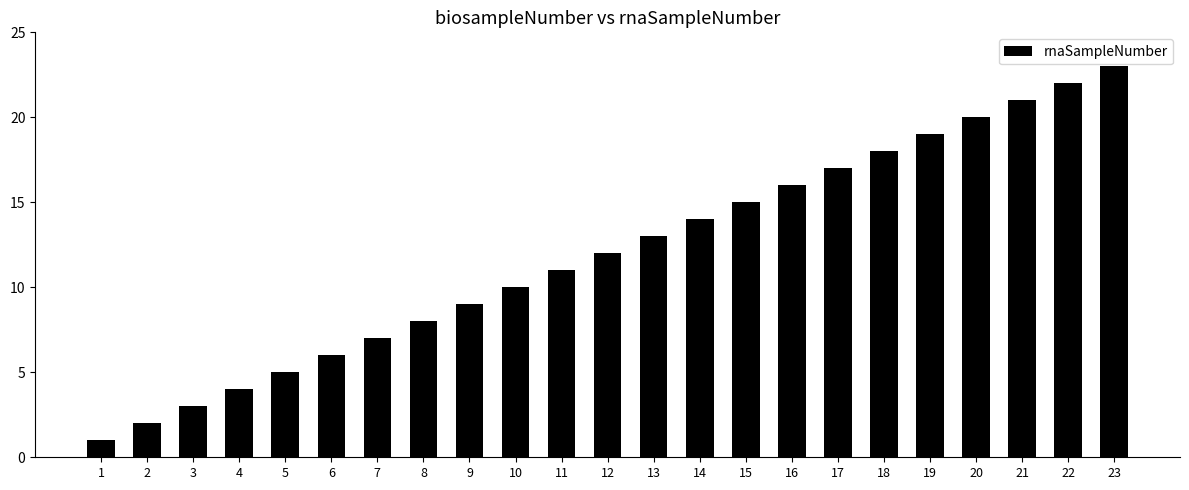

How many data points are less than 12?

11